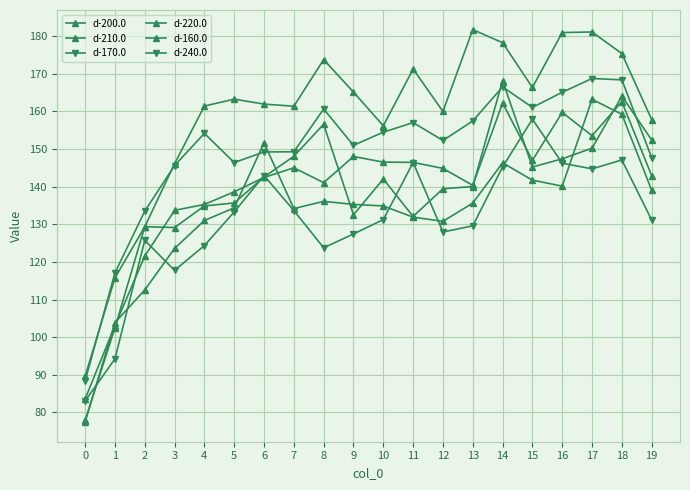

Rank the series by their maximum value, from highest to lowest.

d-160.0, d-170.0, d-210.0, d-220.0, d-200.0, d-240.0